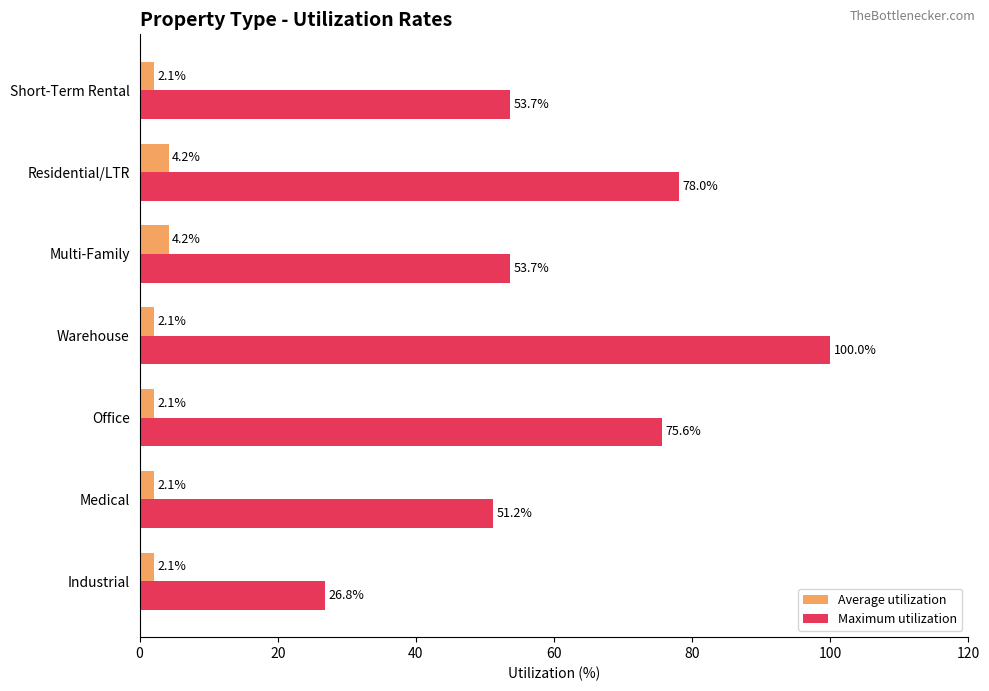

Which series changed the most between Office and Warehouse?

Maximum utilization